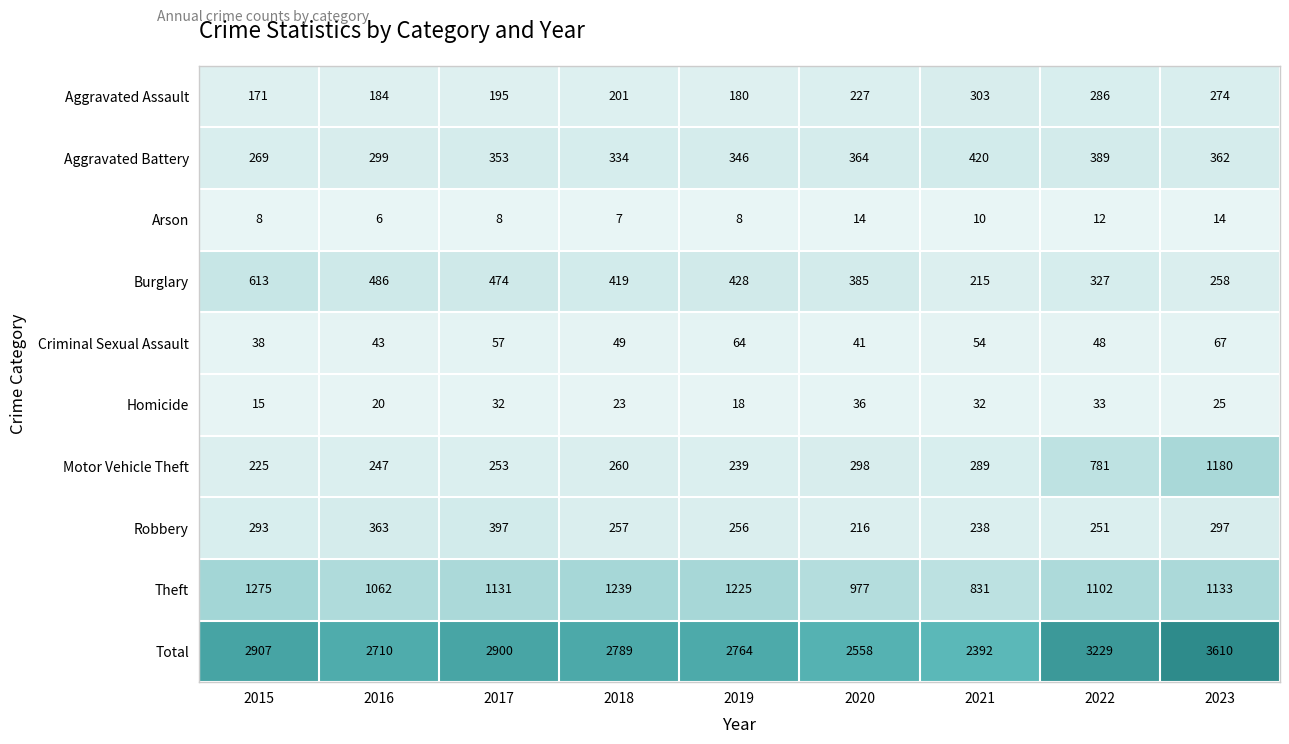

What is the maximum value shown in the chart?

3610